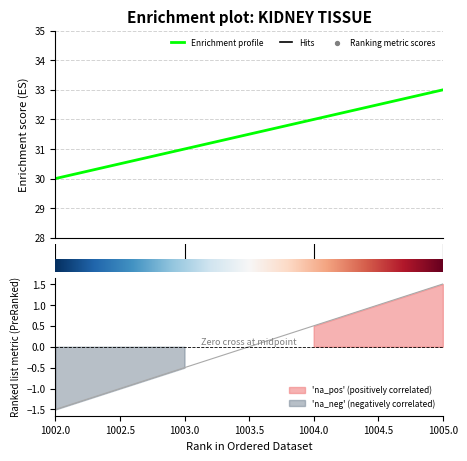

Approximately how many times larger is the value at 1004 compared to 1005?

1.0